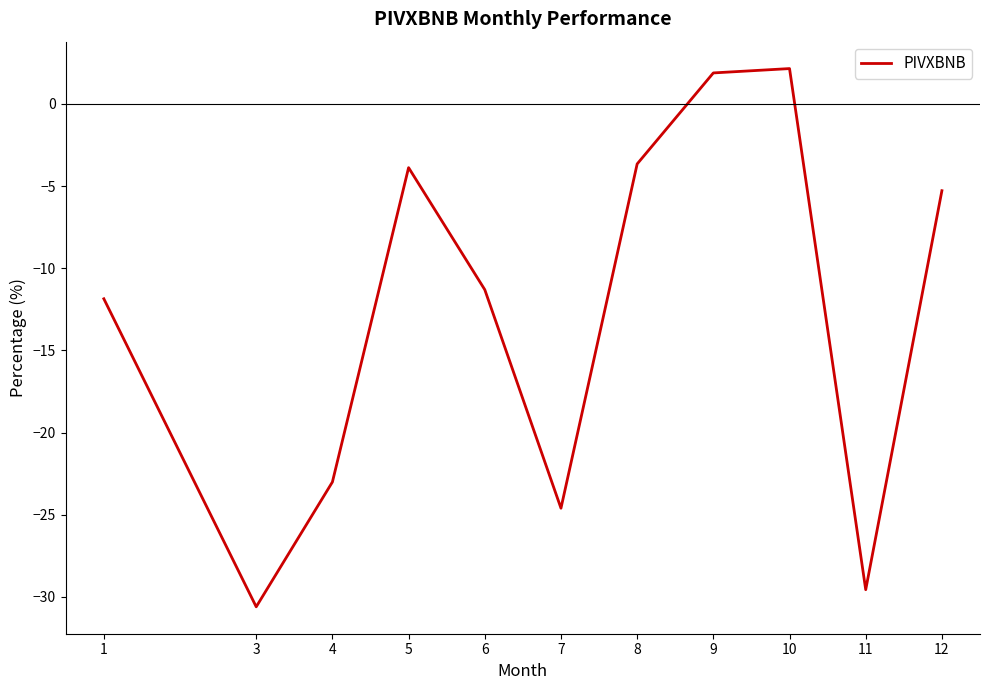

What is the maximum value shown in the chart?

2.1